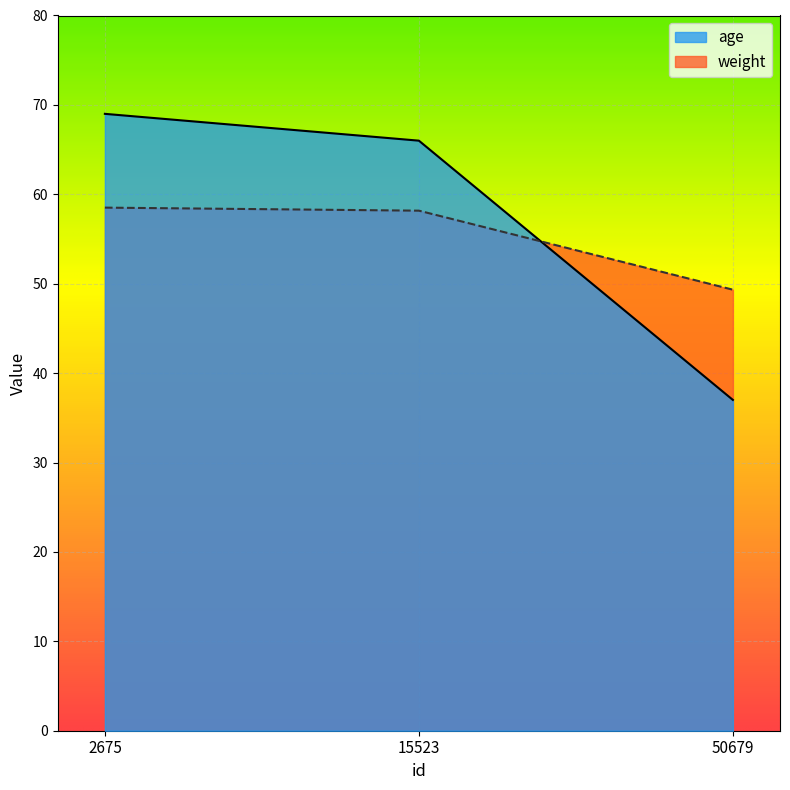

What is the difference between the age values at 2675 and 50679?

32.0